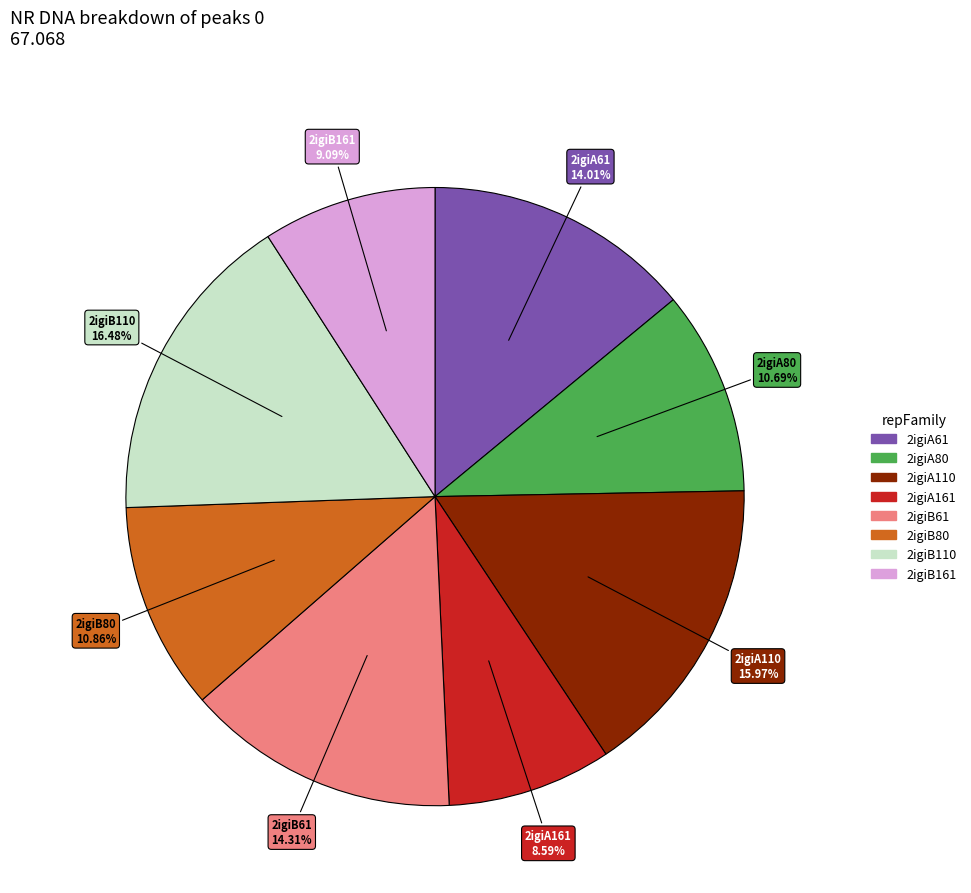

Which has a higher value, 2igiA61 or 2igiB161?

2igiA61